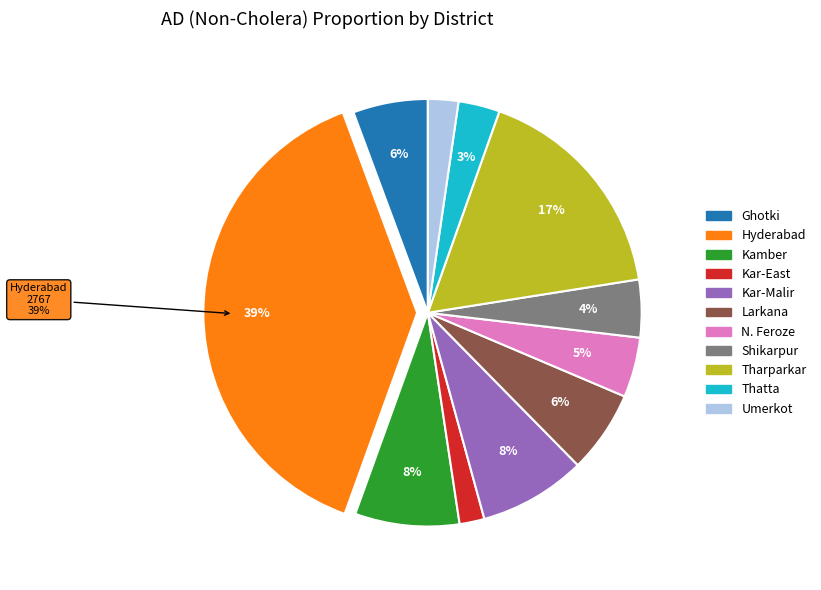

Does any single category account for the majority?

No